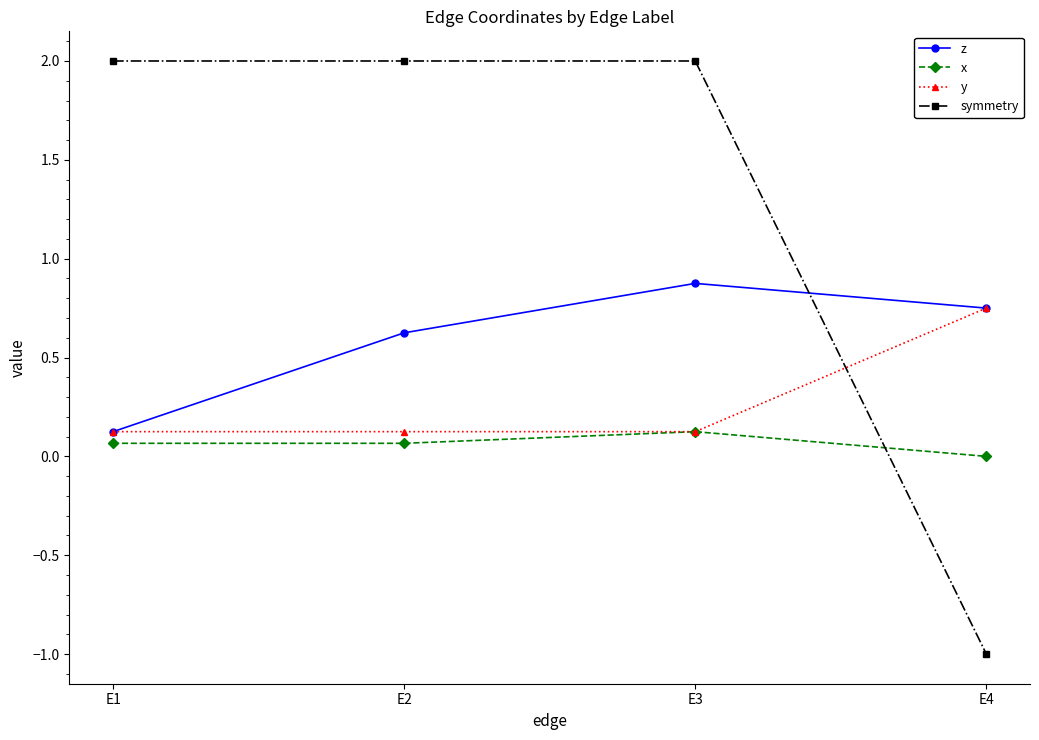

List the series in order of their peak value, lowest first.

x, y, z, symmetry